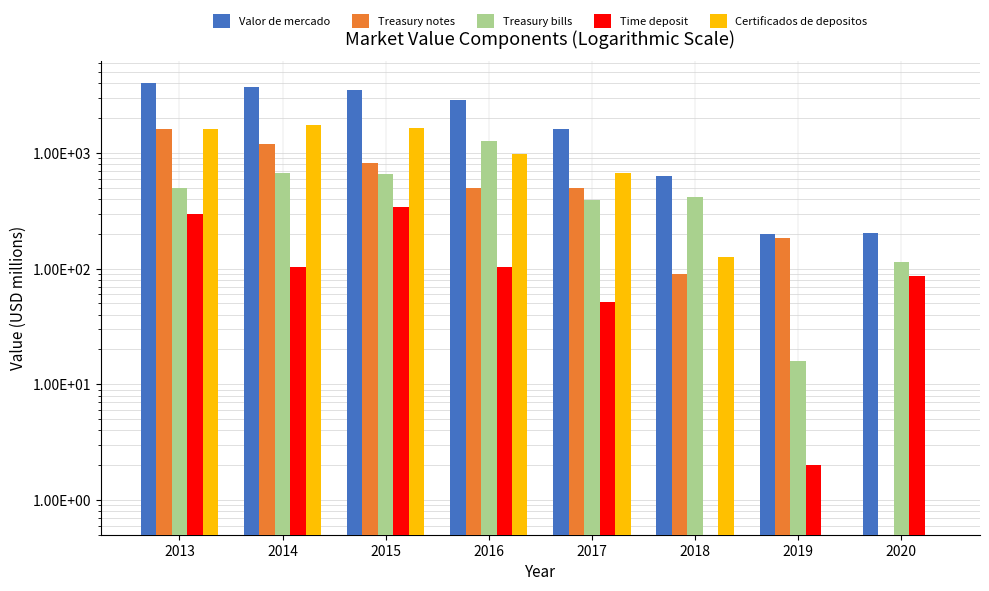

Read the Certificados de depositos value at 2017.

676.0